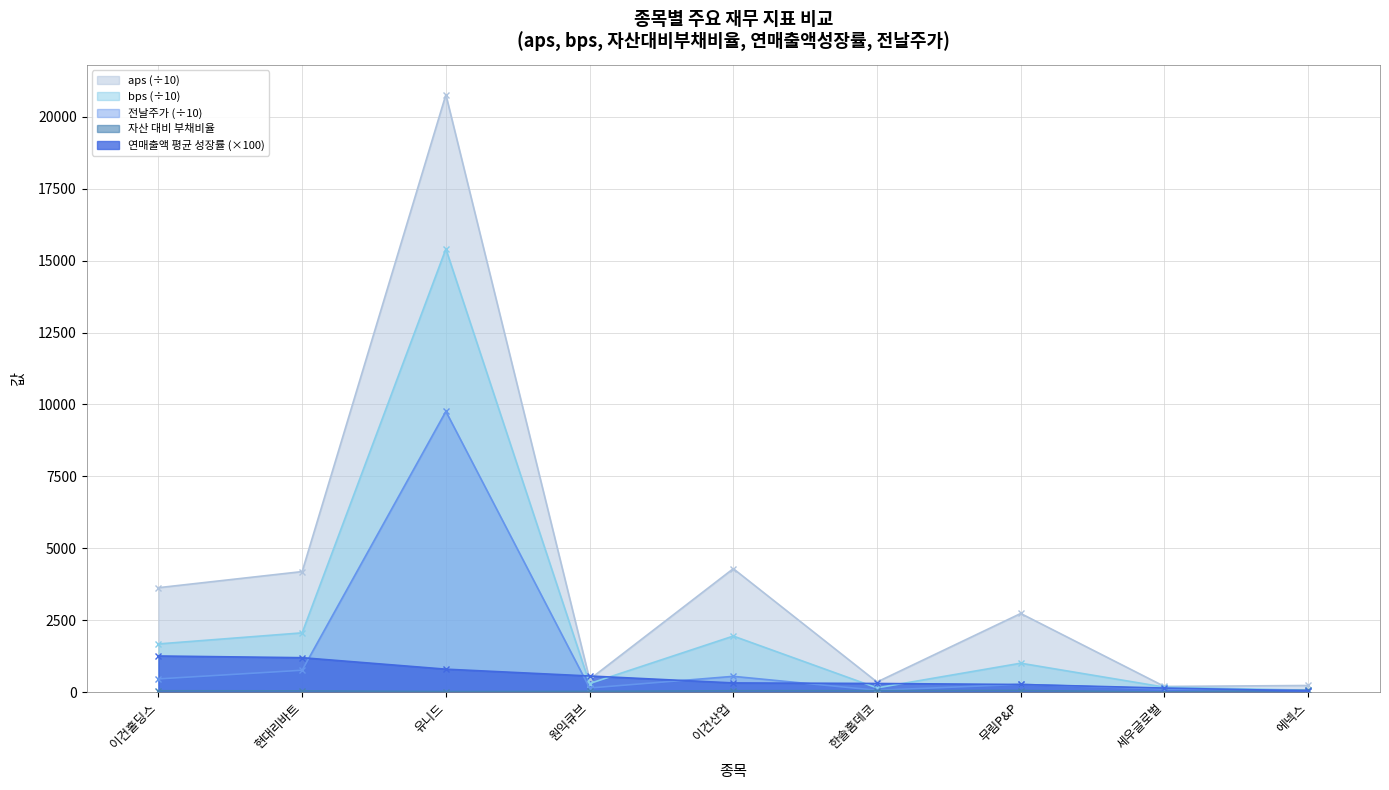

What is the difference between the highest and lowest values at 무림P&P?

2675.7